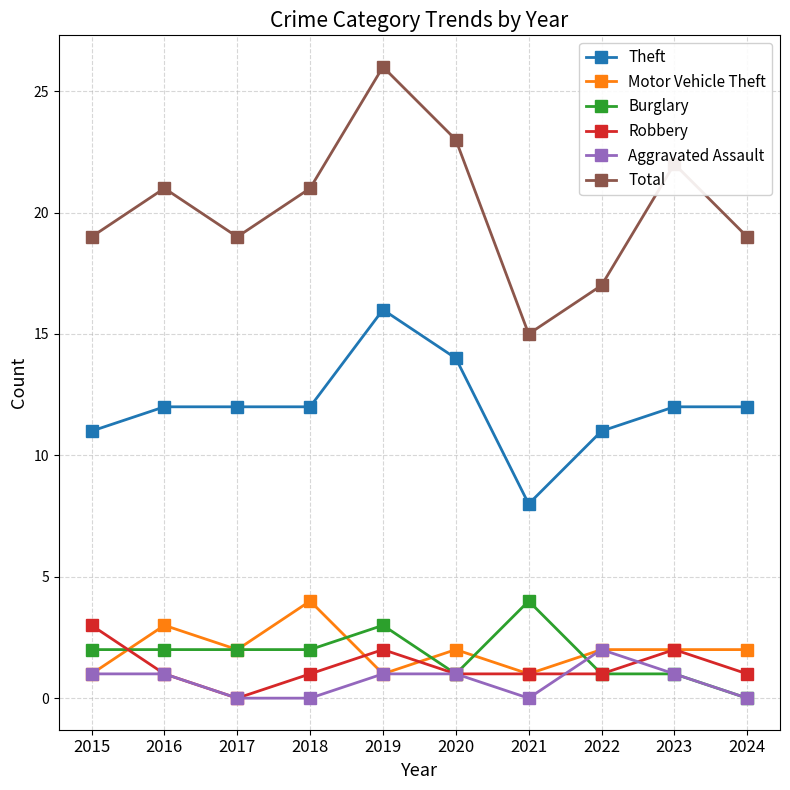

What is the sum of all Aggravated Assault values?

7